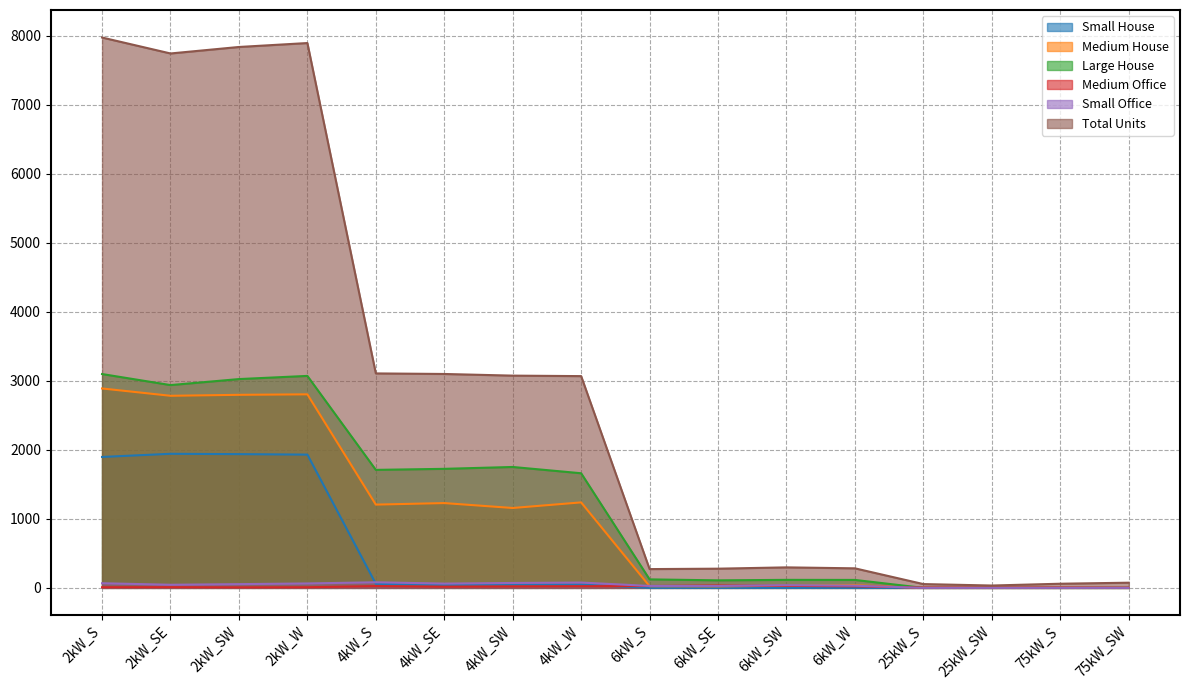

True or false: Medium Office has a value of 1 at 25kW_SW.

False